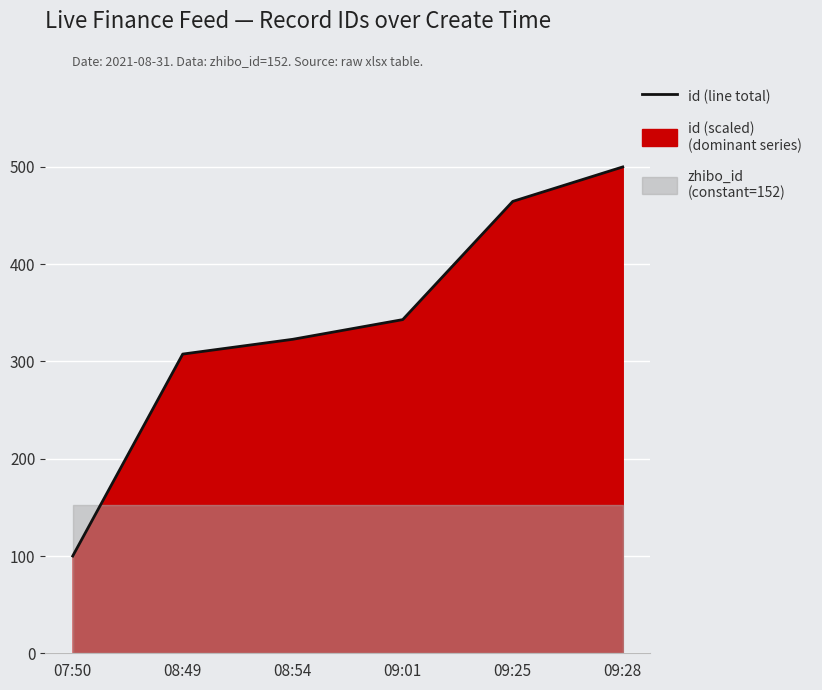

Rank the categories by value from highest to lowest.

09:28, 09:25, 09:01, 08:54, 08:49, 07:50